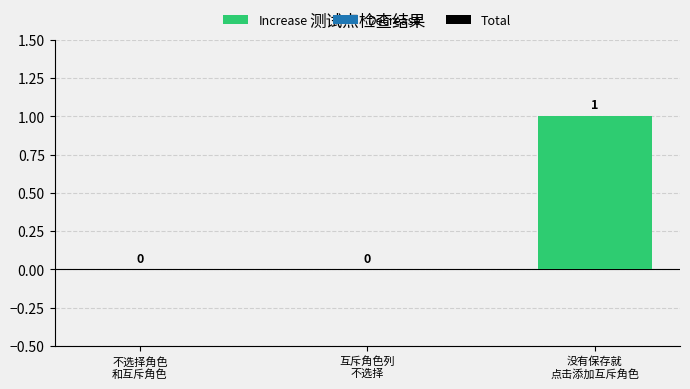

Is the value of 没有保存就点击添加互斥角色 at 不选择角色和互斥角色 greater than the value of 不选择角色和互斥角色 at 没有保存就点击添加互斥角色?

No